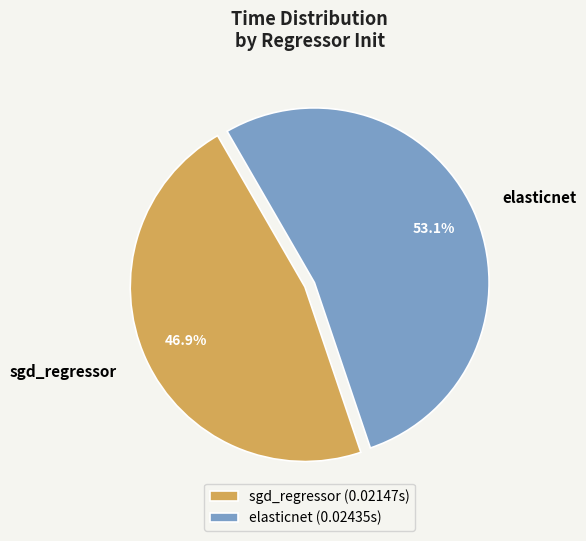

To the nearest percent, what portion does elasticnet represent?

53%